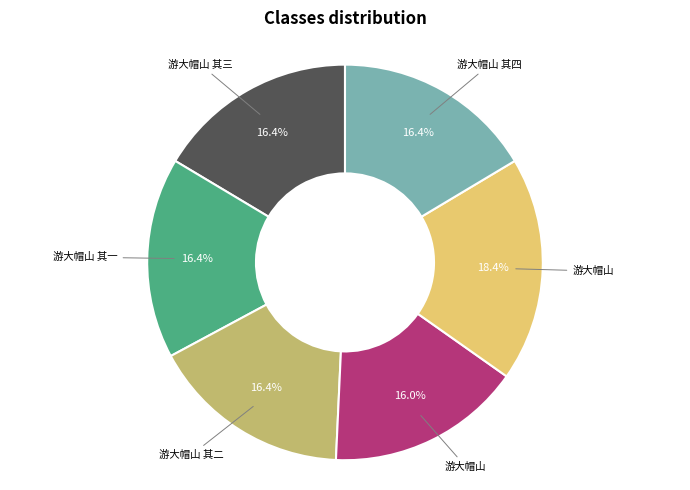

Is there any slice that represents more than half of the pie?

No